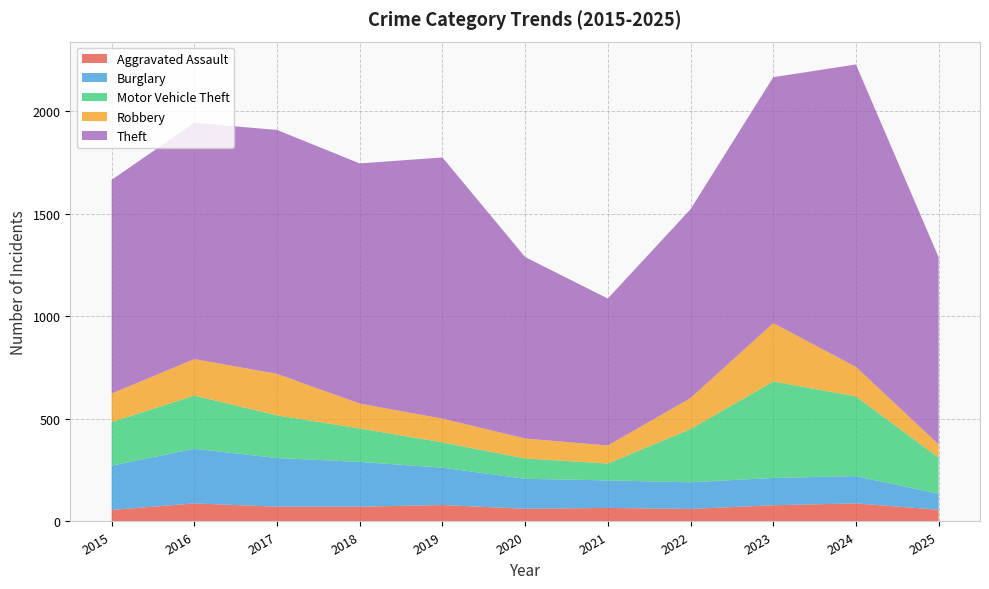

Reading right to left, transcribe all the data shown in this chart.

Aggravated Assault: 57	88	79	61	66	62	80	72	72	88	56
Burglary: 78	133	133	130	134	146	182	218	237	266	216
Motor Vehicle Theft: 176	388	470	259	82	99	123	163	208	259	212
Robbery: 64	144	284	151	88	97	116	121	202	178	139
Theft: 912	1473	1198	920	716	884	1272	1170	1188	1151	1041